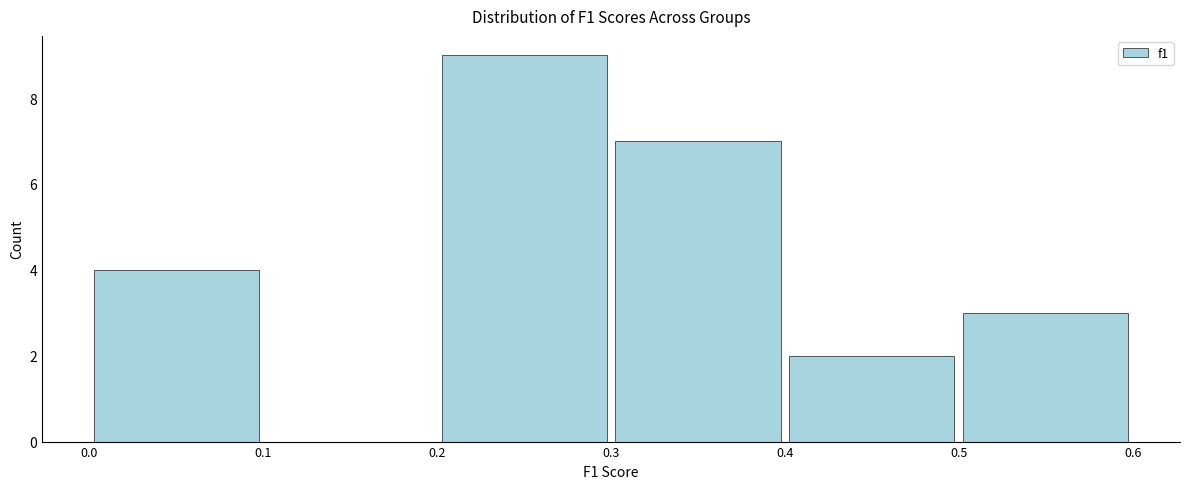

Reading left to right, list every bar in this chart as the range it spans on the x-axis followed by its height. The values are not printed on the chart, so give them approximately, as read against the axis.

0.0 to 0.1: 4
0.1 to 0.2: 0
0.2 to 0.3: 9
0.3 to 0.4: 7
0.4 to 0.5: 2
0.5 to 0.6: 3